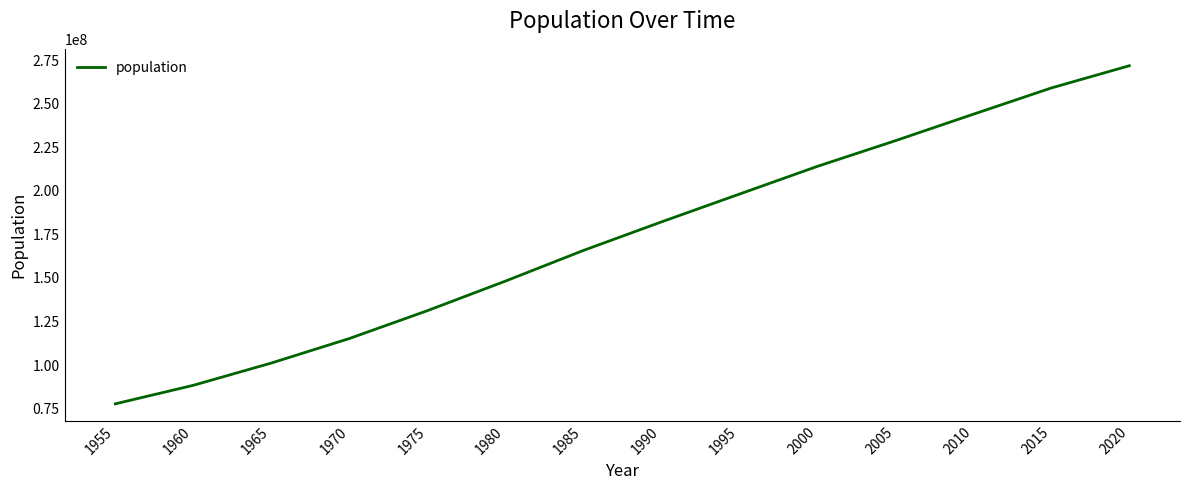

Which category has the highest value across all series?

2020